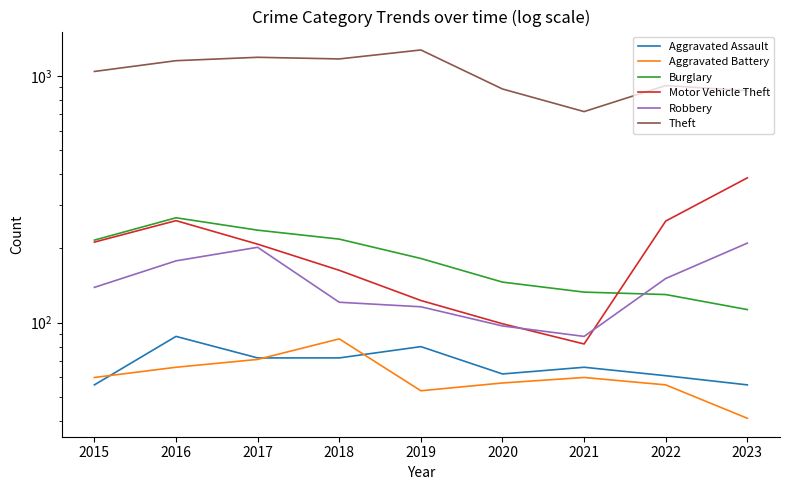

At which category is the sum across all series the highest?

2016